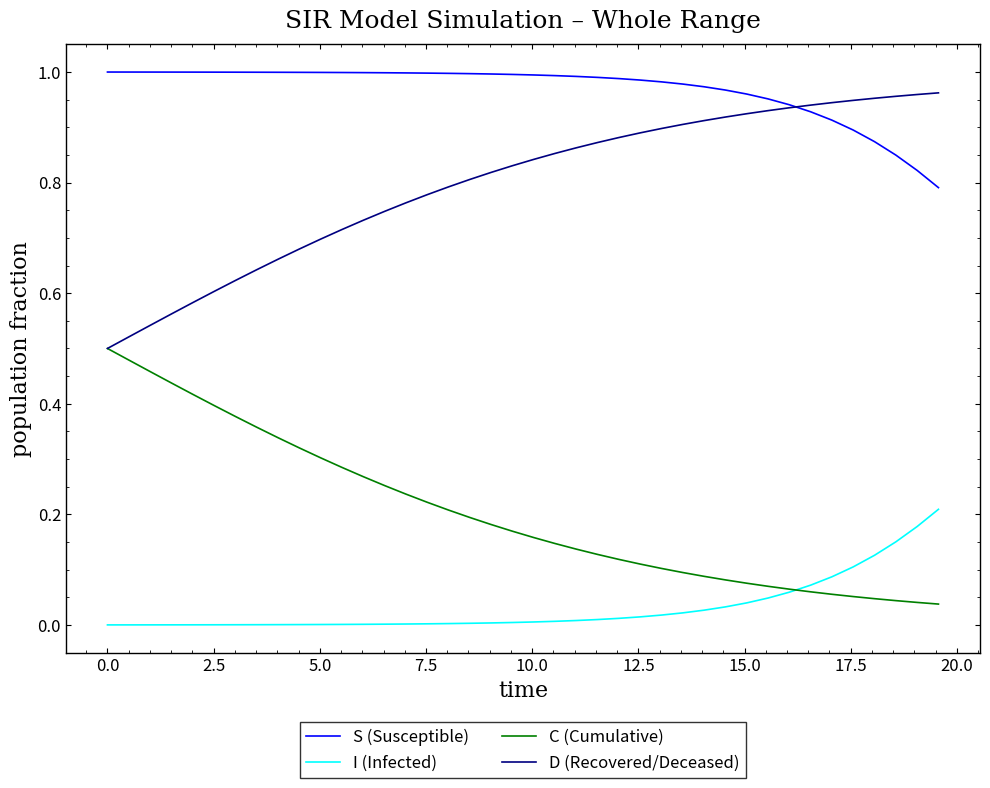

True or false: D (Recovered/Deceased) and I (Infected) intersect in this chart.

False